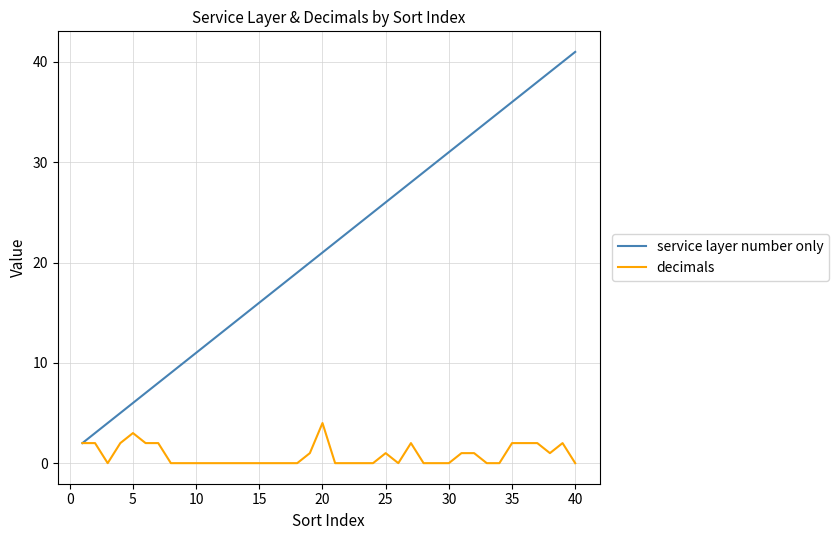

Which series has the widest spread of values?

service layer number only